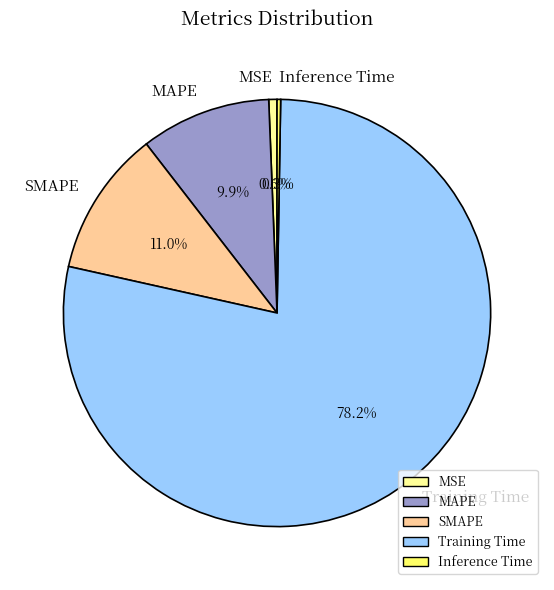

What is the total percentage of MSE and SMAPE?

11.6%